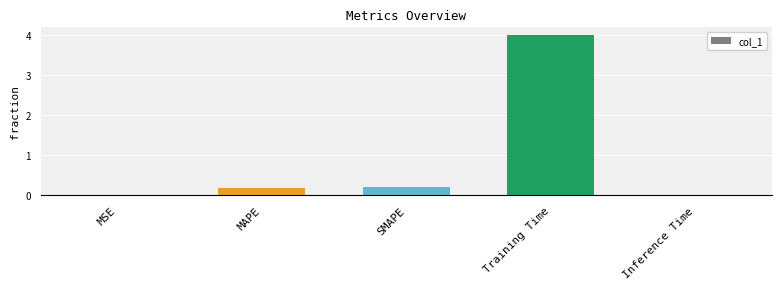

Count the number of data series in this chart.

1